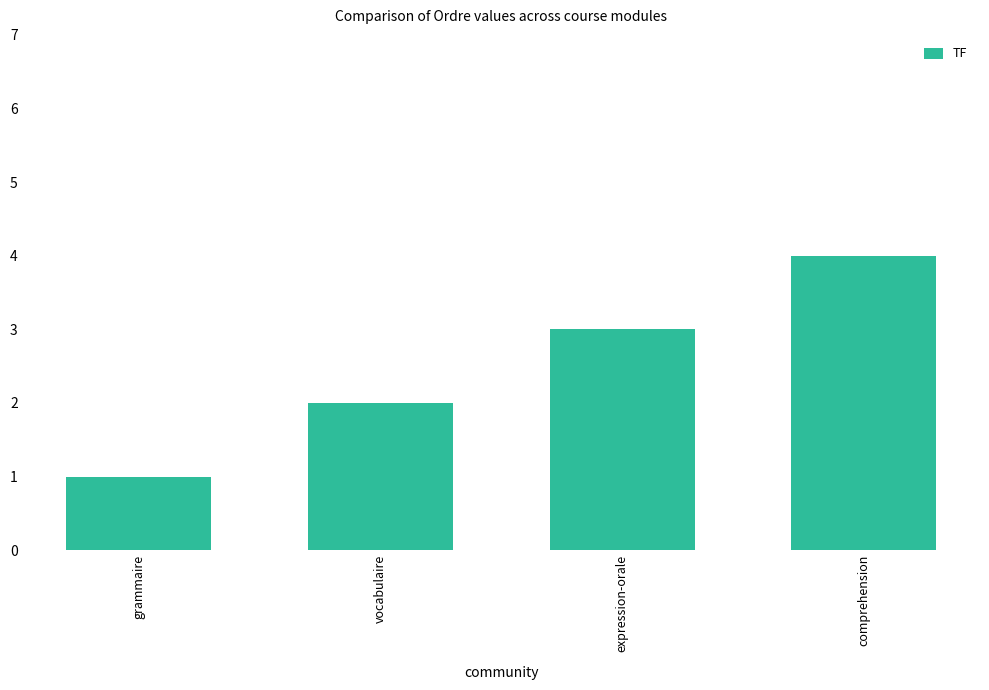

Which category has the lowest value across all series?

grammaire